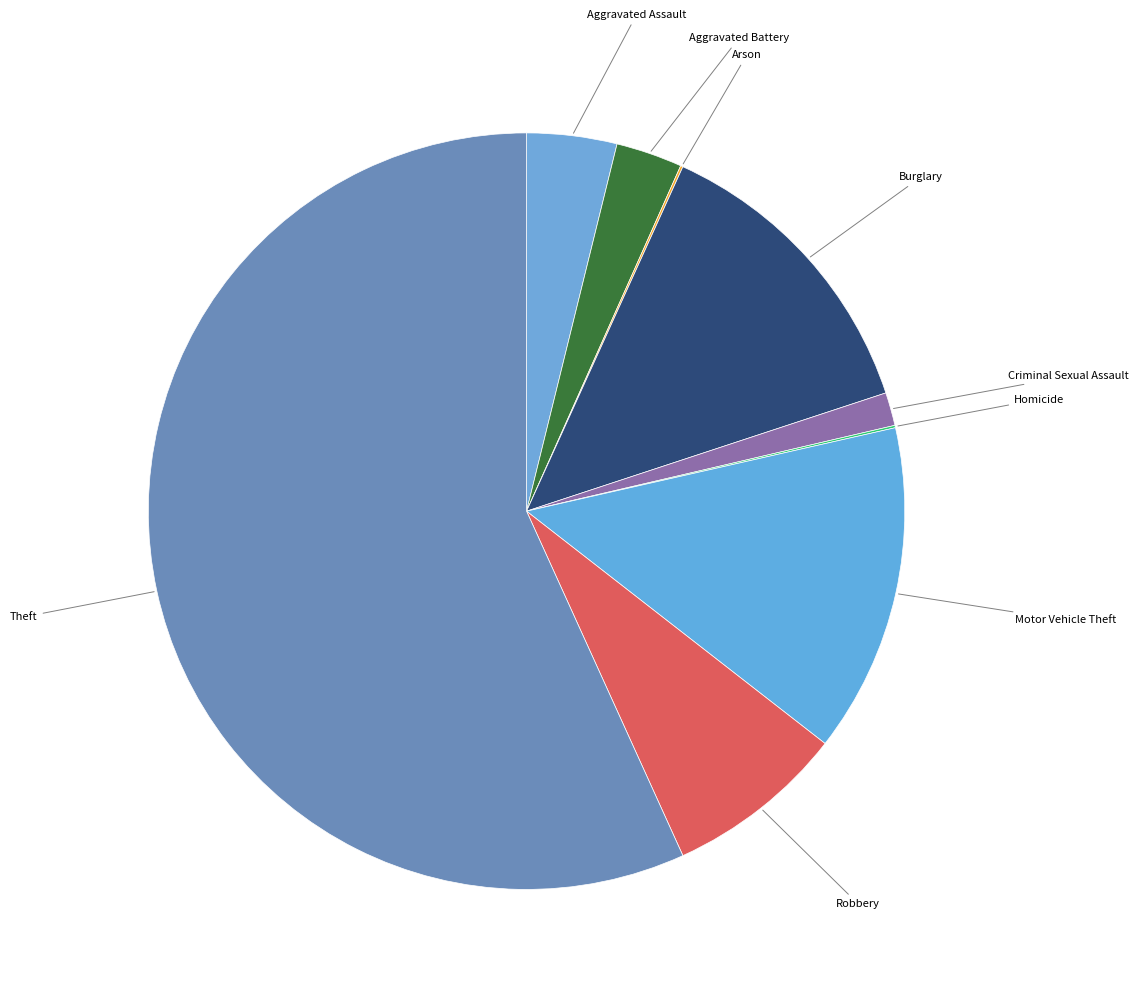

Which slice is the largest?

Theft